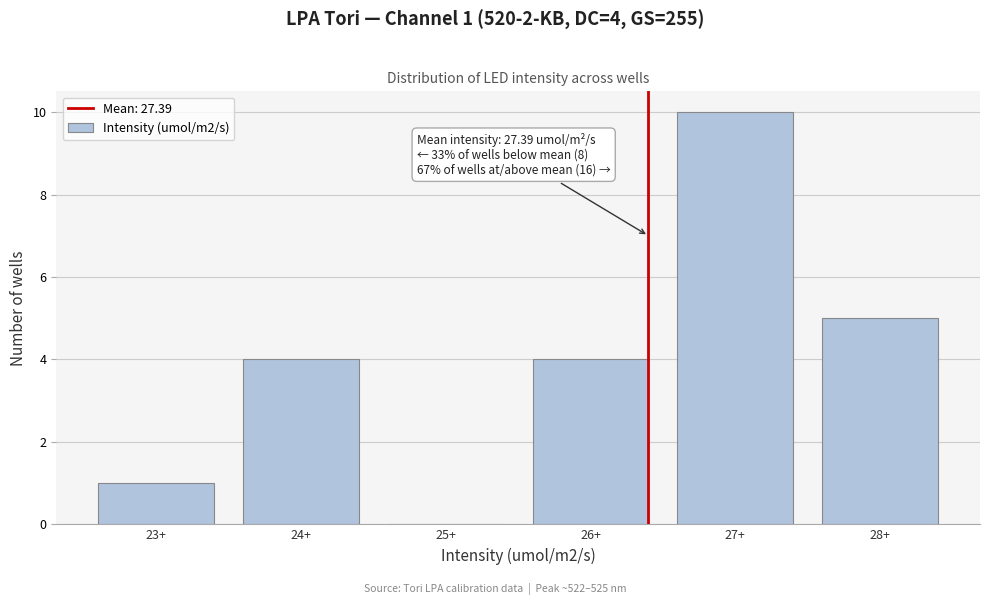

Reading left to right, transcribe all the data shown in this chart.

23+=1	24+=4	25+=0	26+=4	27+=10	28+=5